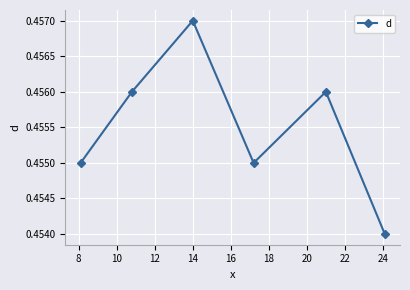

How many values are between 0 and 1?

6